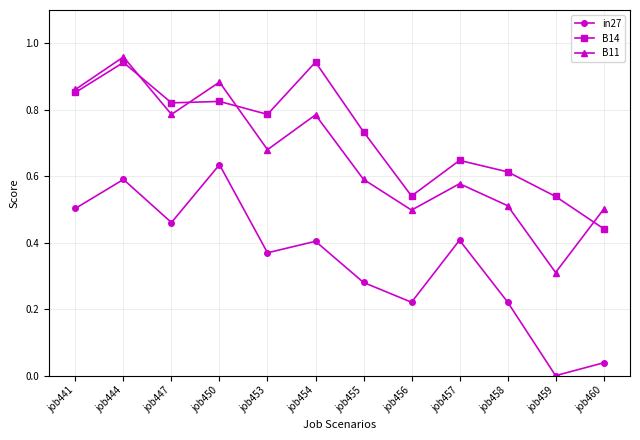

At which category does B14 reach its first local peak?

job444